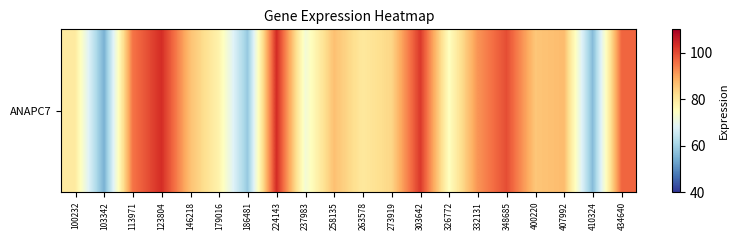

Rank the categories by value from highest to lowest.

224143, 123804, 303642, 348685, 434640, 113971, 332131, 407992, 258135, 146218, 400220, 273919, 263578, 100232, 179016, 326772, 237983, 186481, 410324, 103342